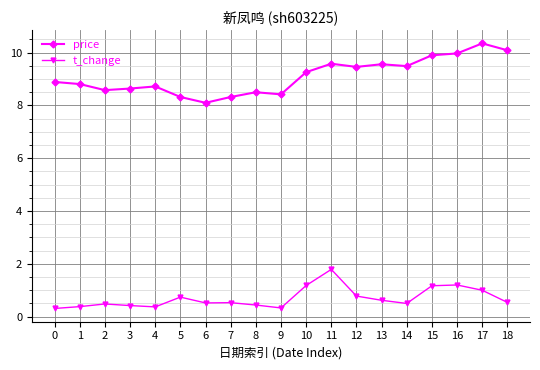

Rank the series by their average value, from highest to lowest.

price, t_change